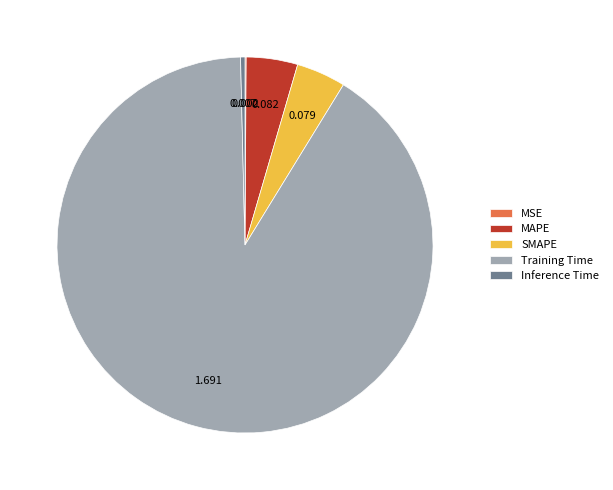

What is the largest slice in the pie chart?

Training Time